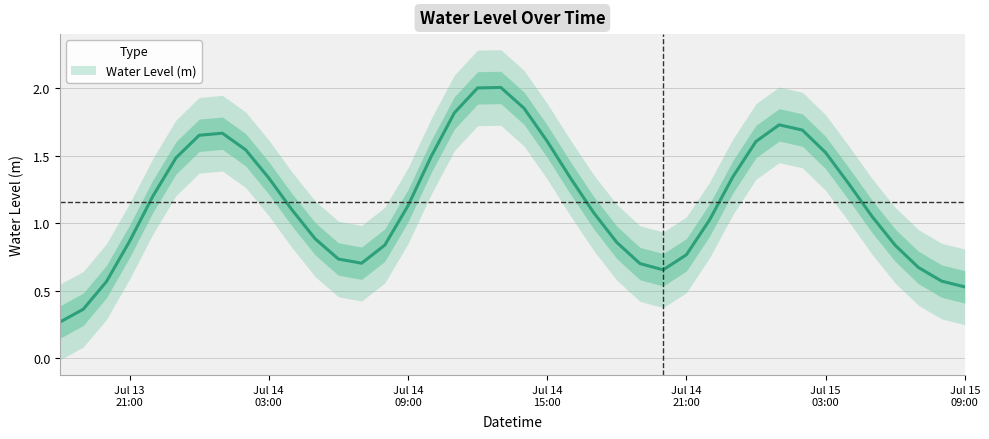

Which label corresponds to the largest value in the chart?

2025-07-14 13:00:00